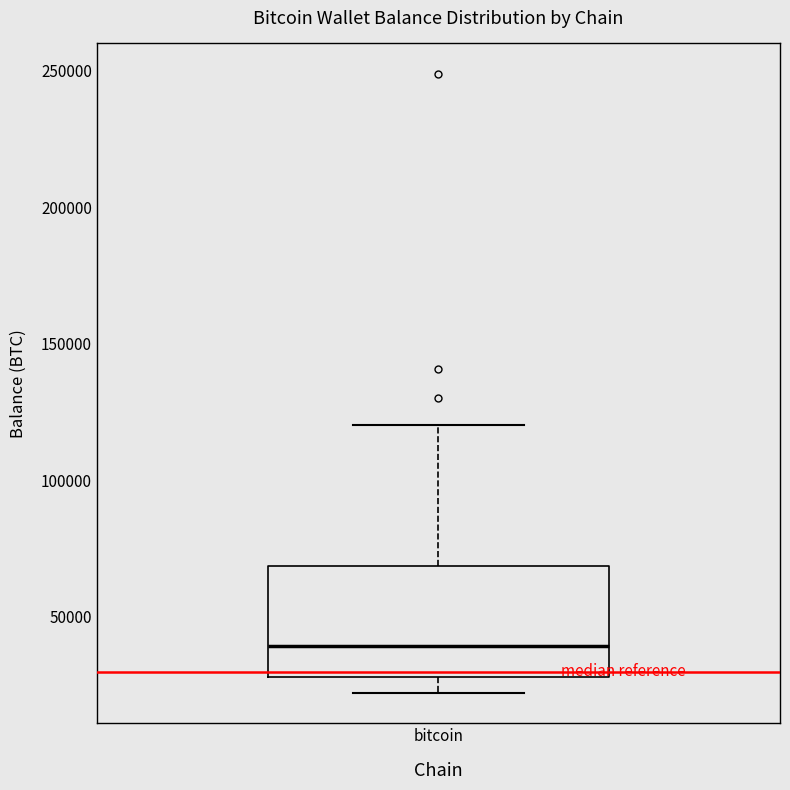

Where is the lower edge of the box for bitcoin on the y-axis? The values are not printed on the chart, so give them approximately, as read against the axis.

30000